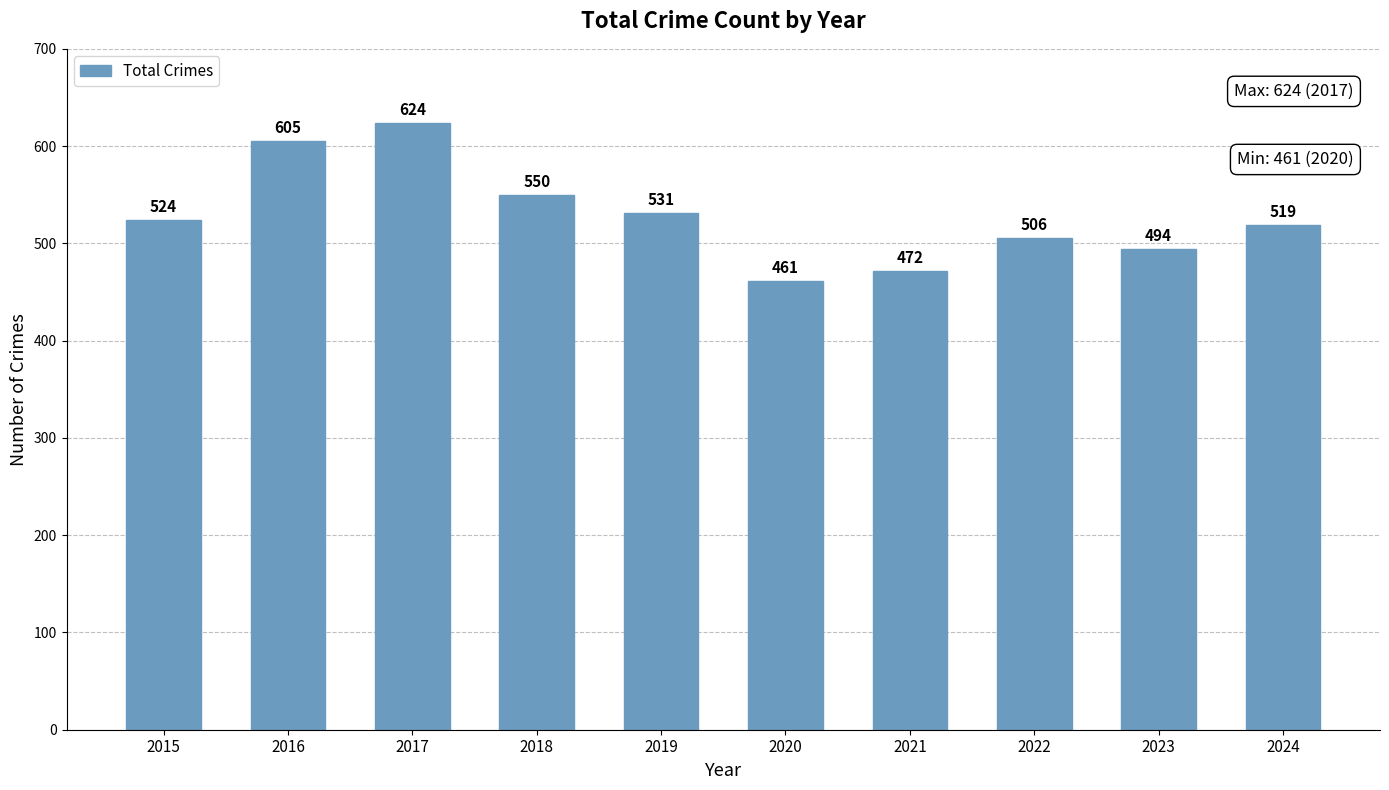

Which has a higher value, 2017 or 2022?

2017